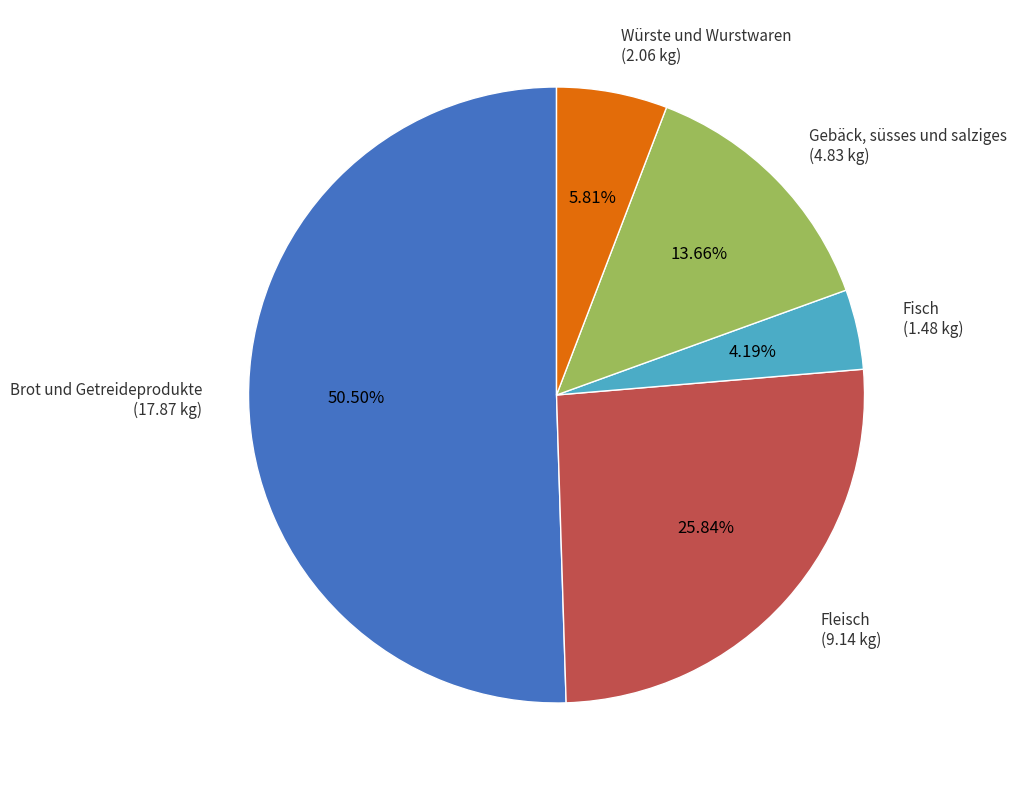

Is Fleisch the majority of the pie?

No